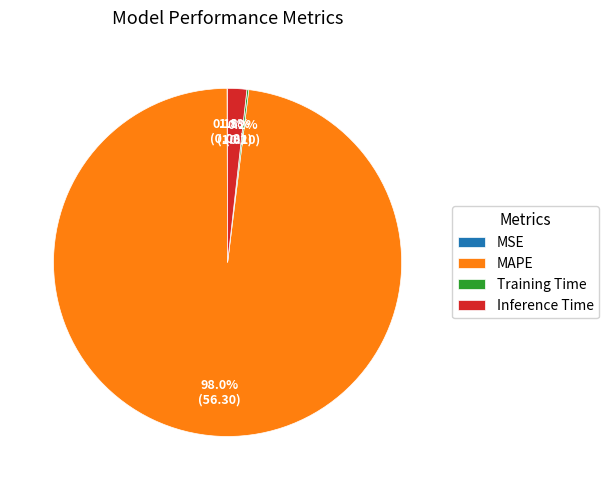

Does any single category account for the majority?

Yes